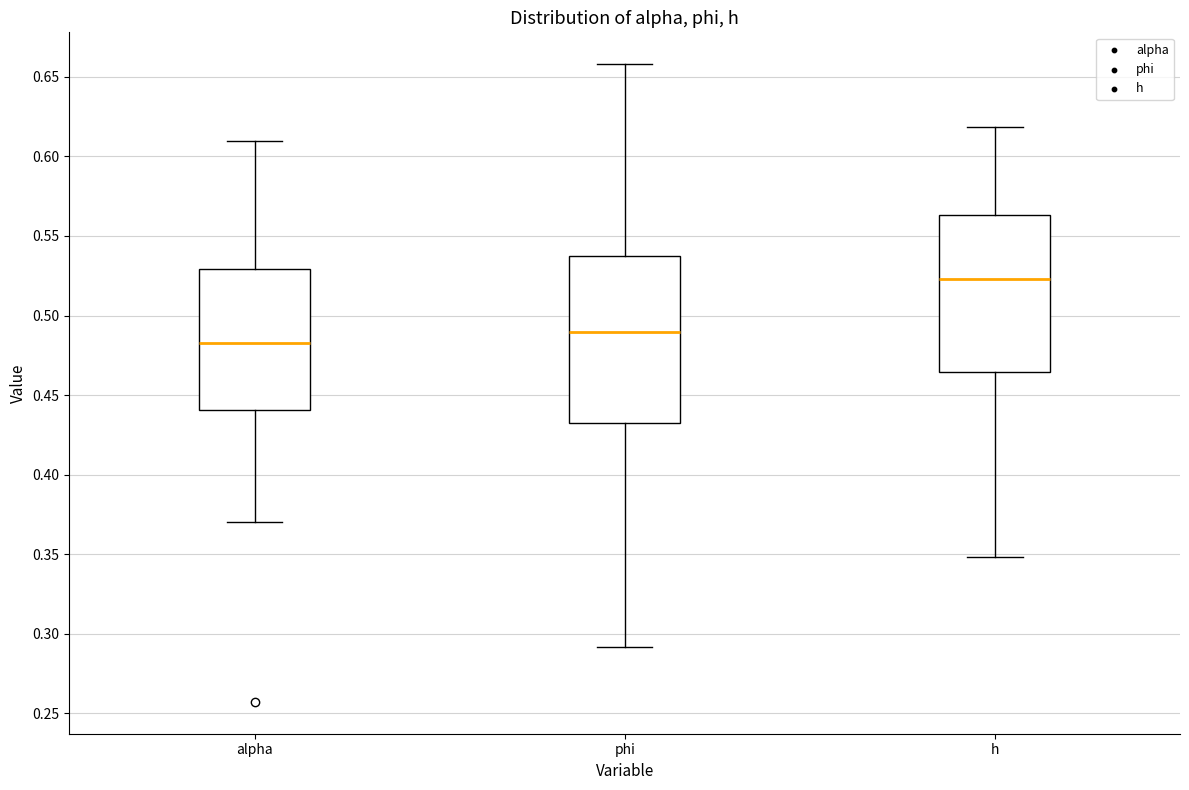

Which box's median line is the highest?

h